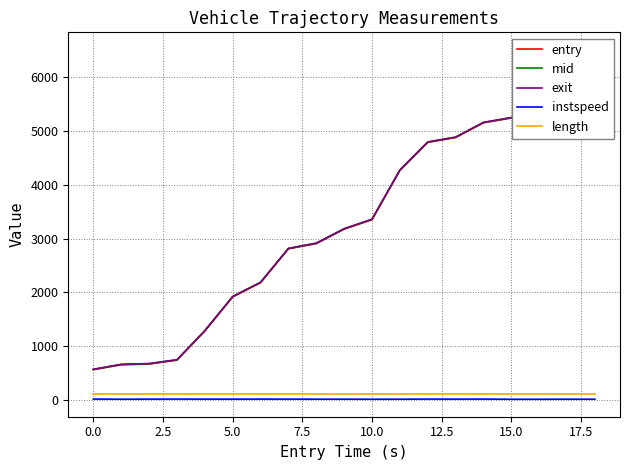

Reading left to right, transcribe all the data shown in this chart.

entry: 560.7	652.1	665.3	738.4	1279.6	1914.6	2179.0	2809.6	2906.5	3175.3	3351.2	4267.2	4789.9	4879.7	5154.2	5242.4	5254.6	5873.0	6502.4
mid: 565.5	657.0	670.2	742.6	1284.3	1919.2	2183.6	2814.4	2911.6	3180.3	3356.5	4272.3	4794.3	4884.3	5158.5	5248.3	5260.1	5878.1	6507.6
exit: 568.7	660.9	675.0	746.0	1287.9	1922.9	2187.2	2818.1	2915.6	3184.1	3360.7	4277.3	4797.8	4888.0	5162.0	5252.7	5265.0	5882.2	6511.8
instspeed: 14.4	11.9	13.0	14.5	12.9	12.8	13.7	13.4	12.5	12.6	11.2	11.9	13.9	13.3	13.8	10.8	10.8	11.7	11.9
length: 114.7	114.7	114.7	114.7	114.7	114.7	114.7	114.7	114.7	114.7	114.7	114.7	114.7	114.7	114.7	114.7	114.7	114.7	114.7